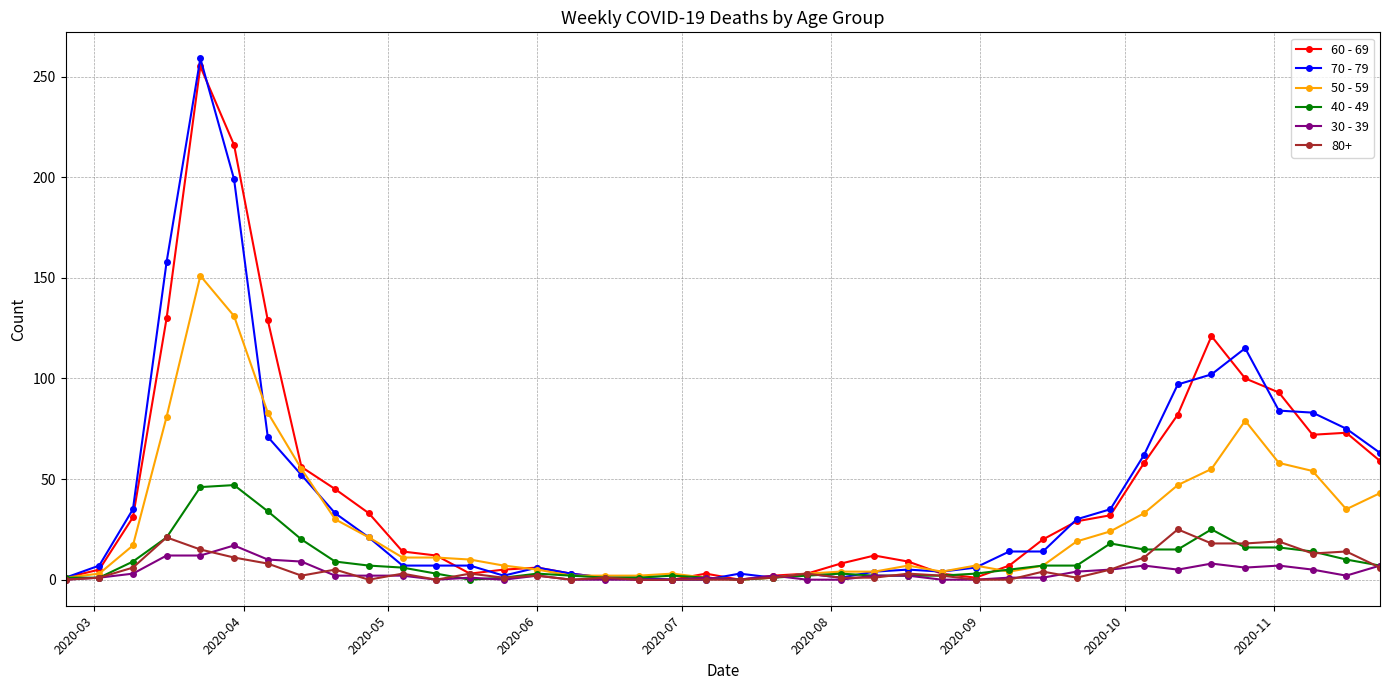

True or false: 60 - 69 has more than 1 points higher than both neighbors.

True